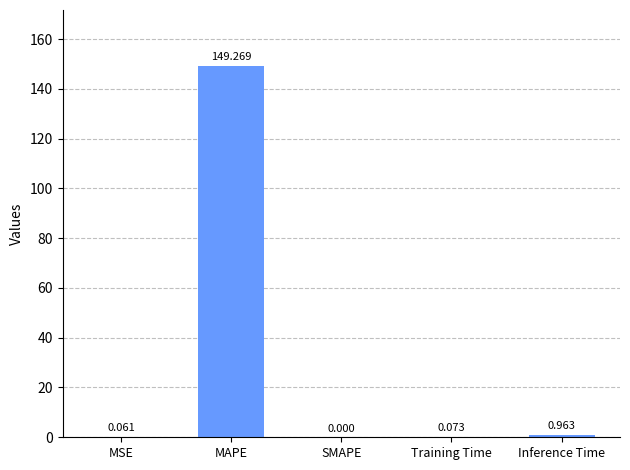

Are the bars horizontal?

No